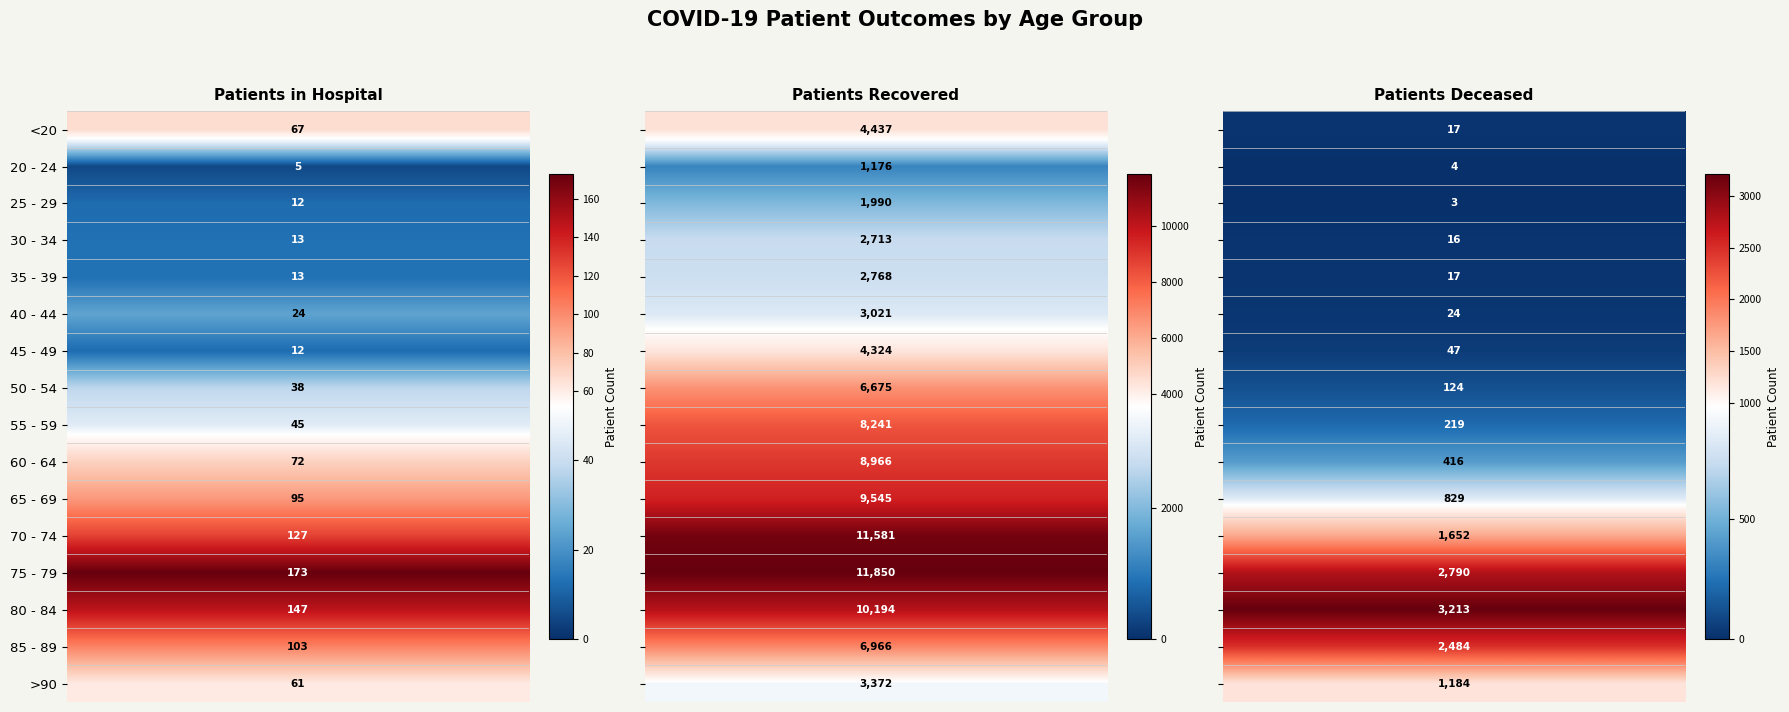

Reading left to right, list all the values displayed in this chart.

<20: 0=67	1=4437	2=17
20 - 24: 0=5	1=1176	2=4
25 - 29: 0=12	1=1990	2=3
30 - 34: 0=13	1=2713	2=16
35 - 39: 0=13	1=2768	2=17
40 - 44: 0=24	1=3021	2=24
45 - 49: 0=12	1=4324	2=47
50 - 54: 0=38	1=6675	2=124
55 - 59: 0=45	1=8241	2=219
60 - 64: 0=72	1=8966	2=416
65 - 69: 0=95	1=9545	2=829
70 - 74: 0=127	1=11581	2=1652
75 - 79: 0=173	1=11850	2=2790
80 - 84: 0=147	1=10194	2=3213
85 - 89: 0=103	1=6966	2=2484
>90: 0=61	1=3372	2=1184